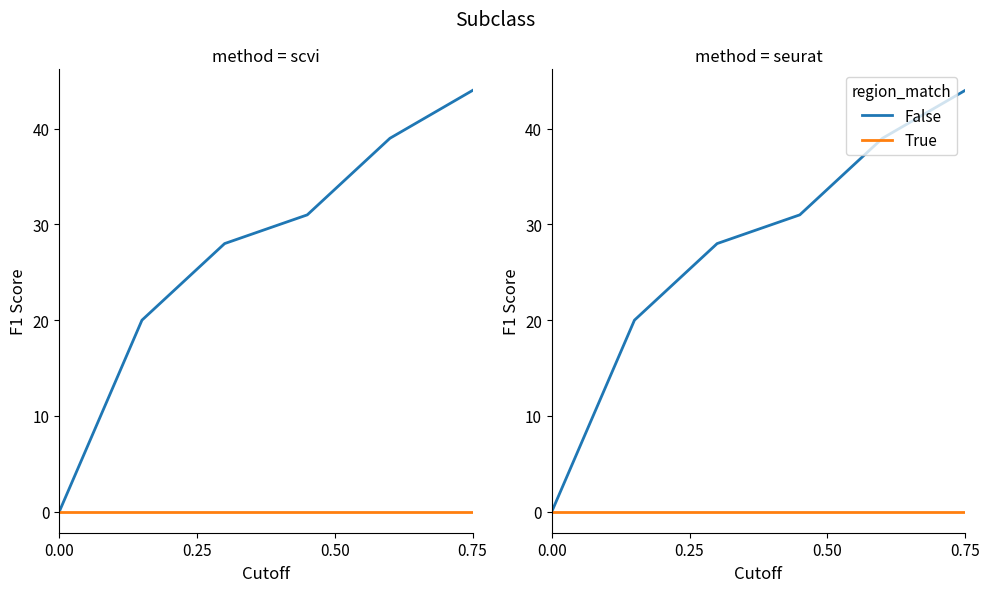

True or false: True and False cross at least once.

False